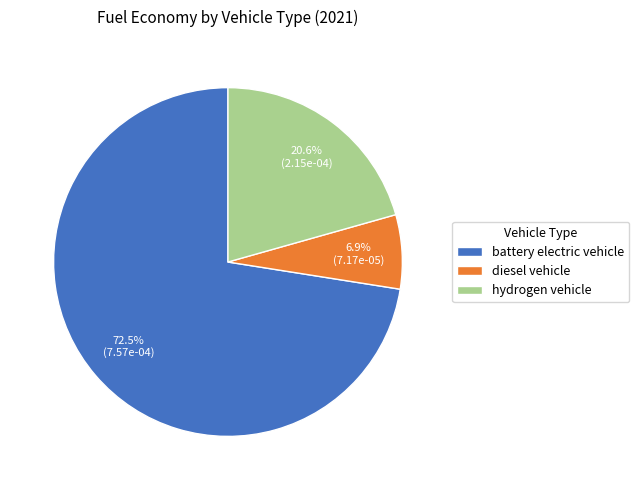

What percentage is the diesel vehicle slice, to the nearest percent?

7%